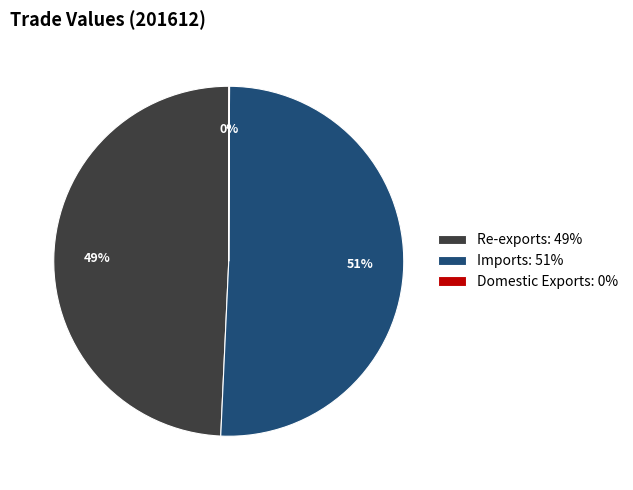

To the nearest percent, what is the difference between the largest and smallest slice percentages?

51%